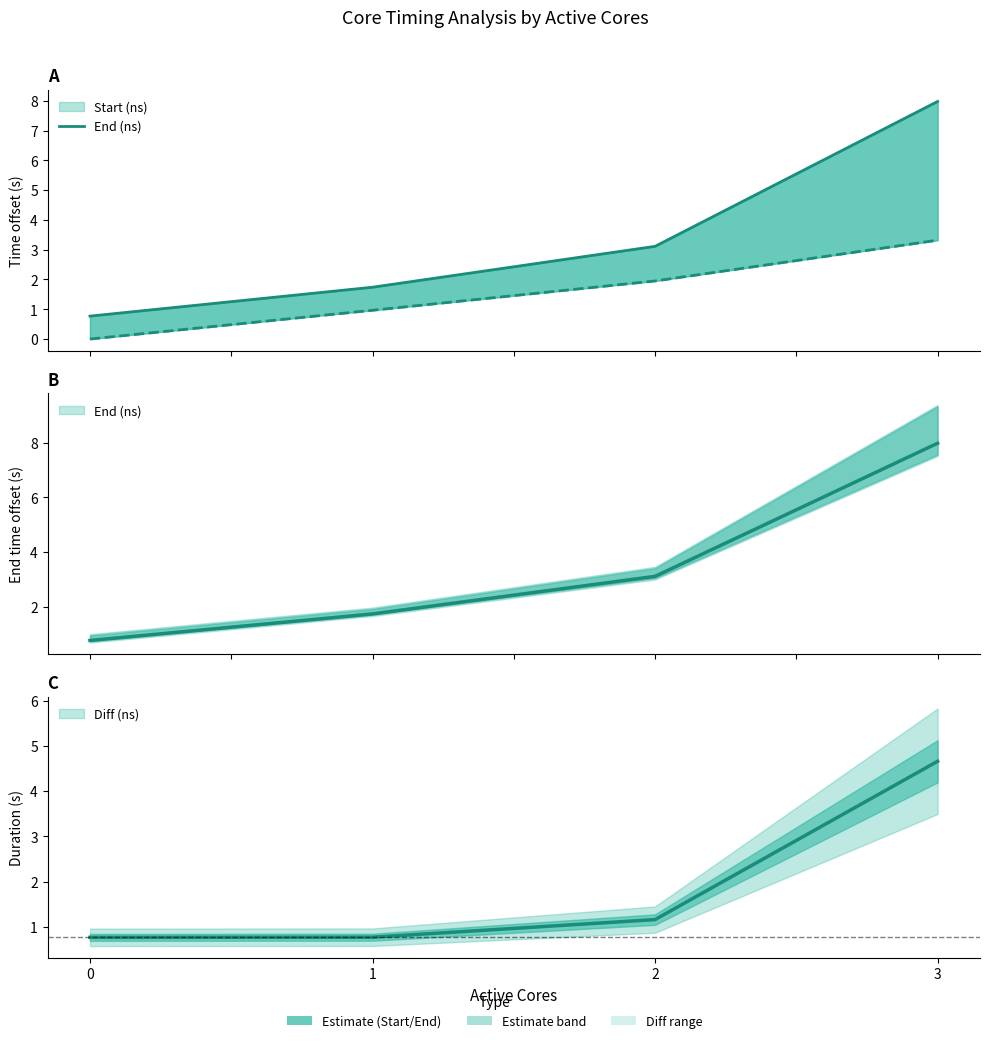

Read the value at 2.

3.1